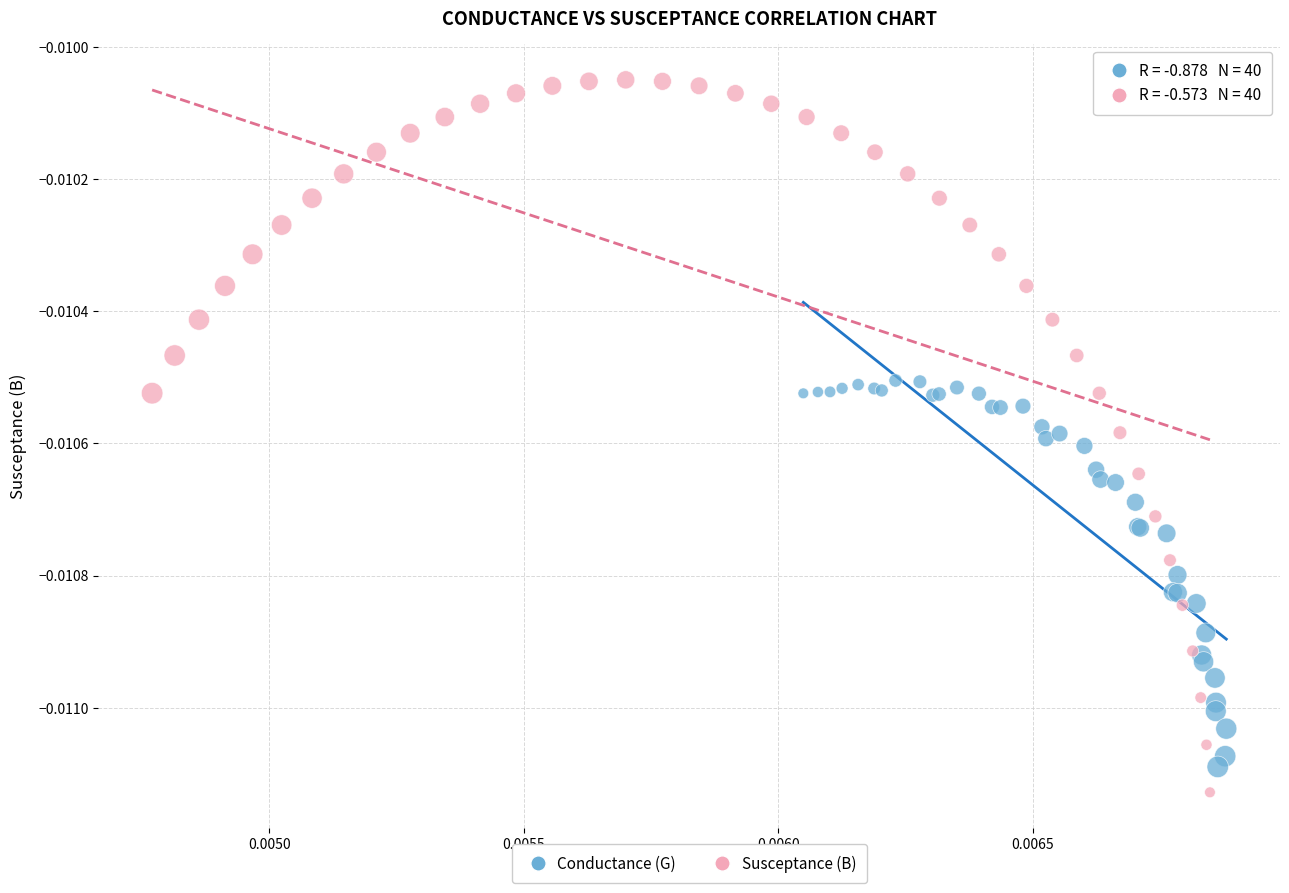

Which series contains the highest Y value?

Susceptance (B)